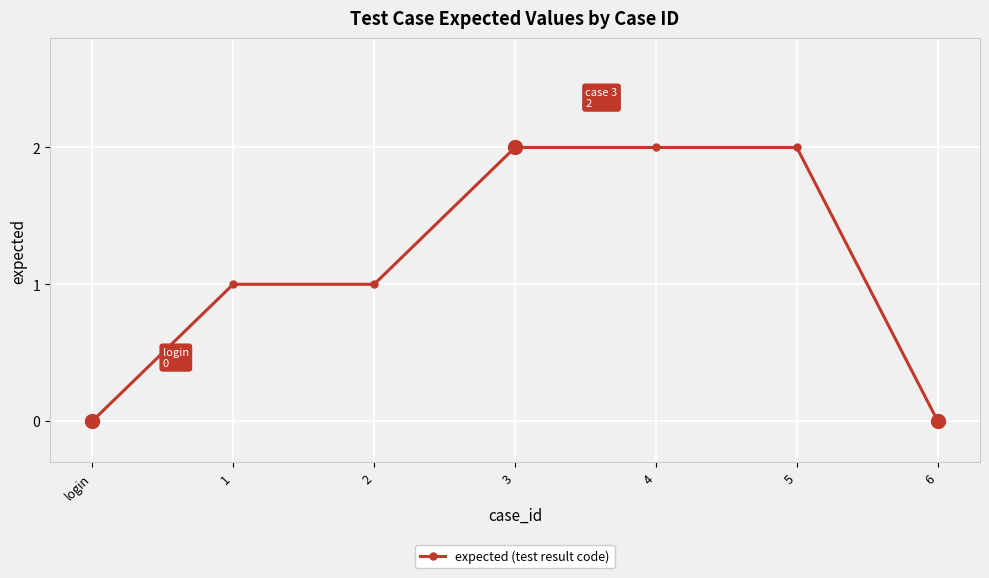

Reading left to right, transcribe all the data shown in this chart.

login=0	1=1	2=1	3=2	4=2	5=2	6=0